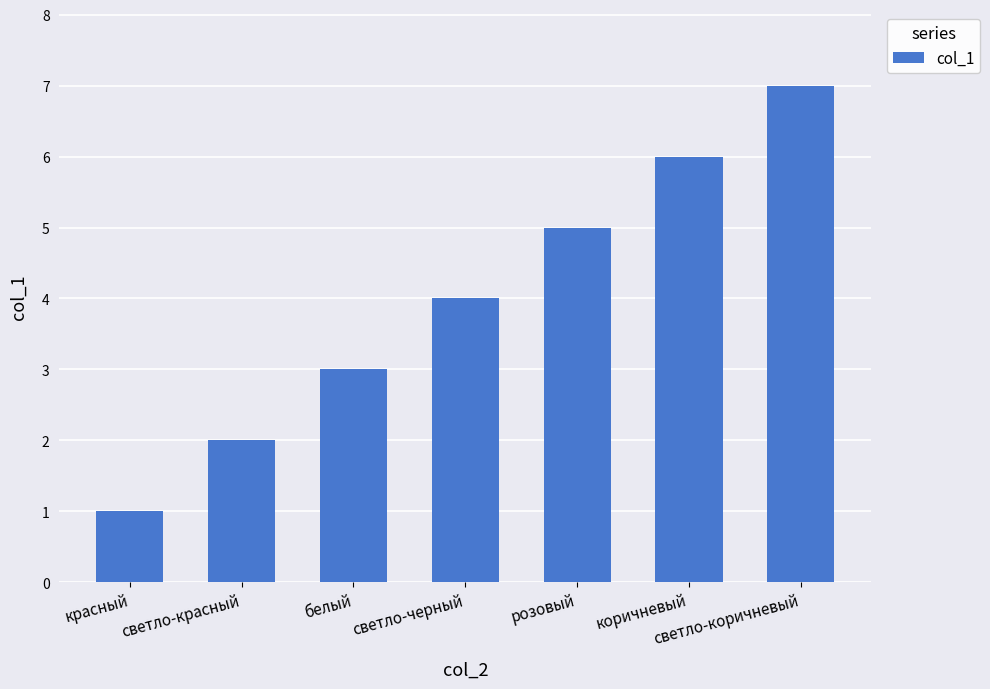

How many series are shown in this chart?

1